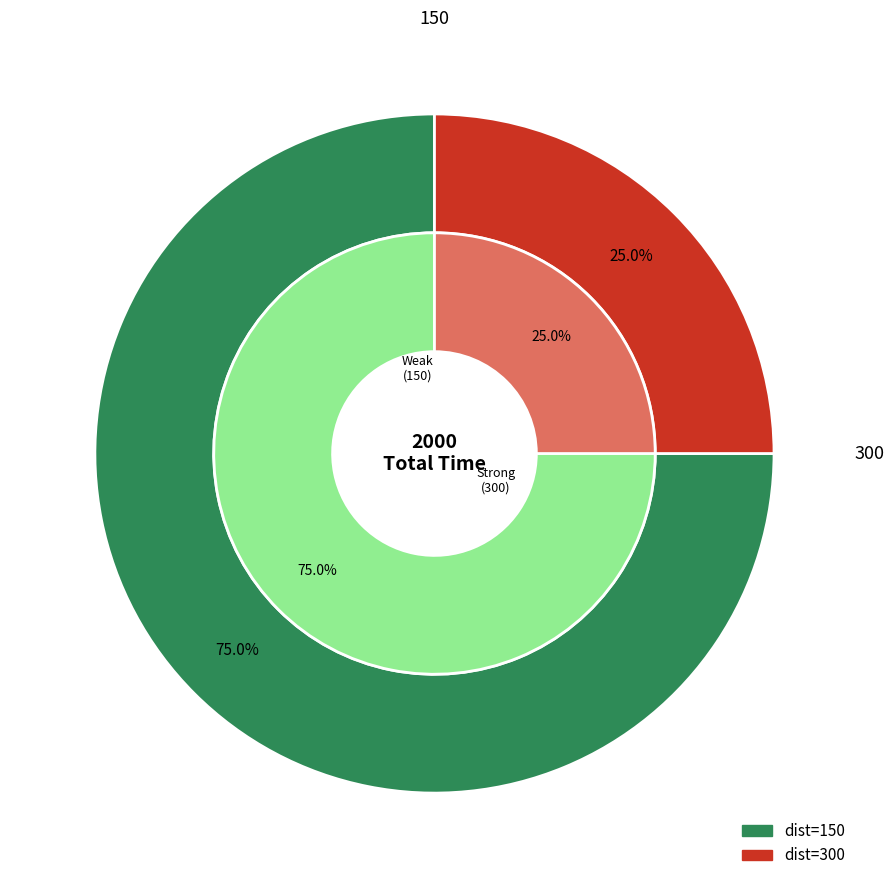

Count the number of slices in the pie.

2